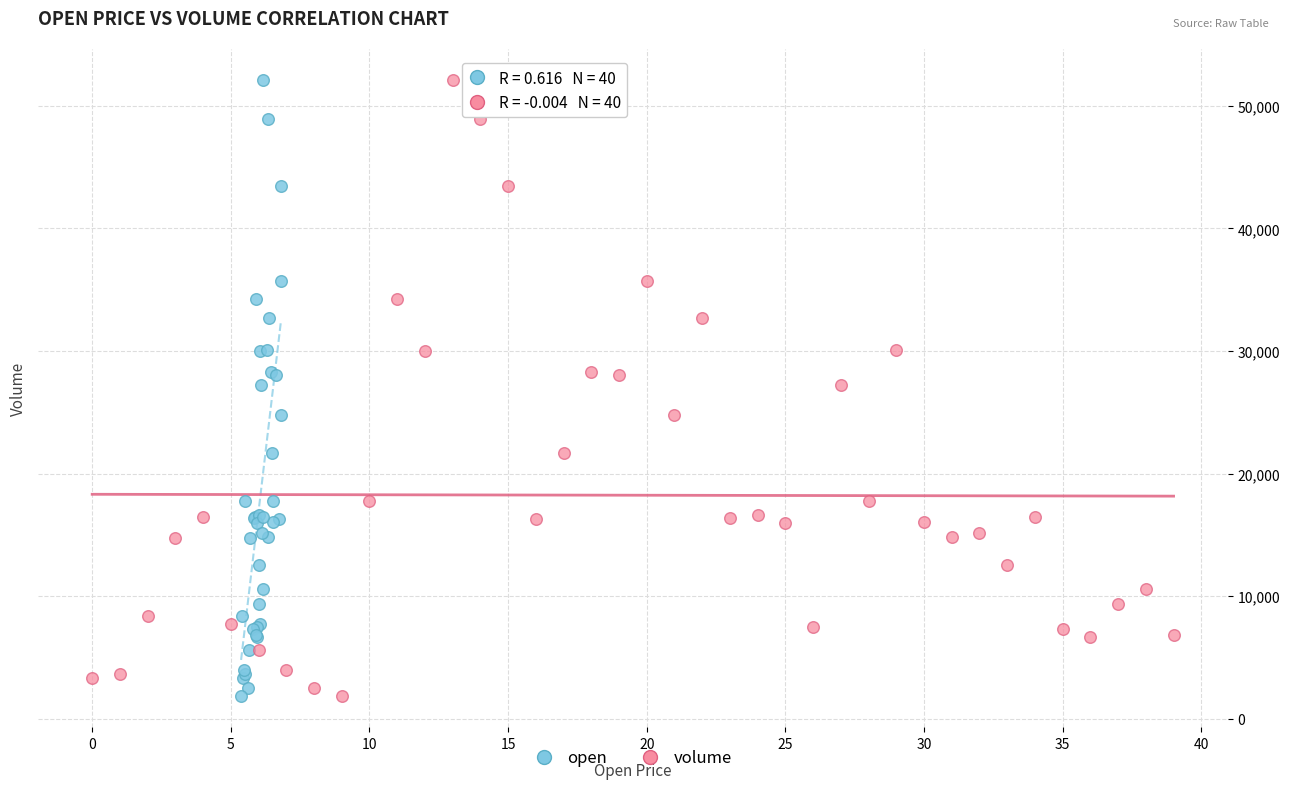

What are all the series names shown in the legend?

open, volume